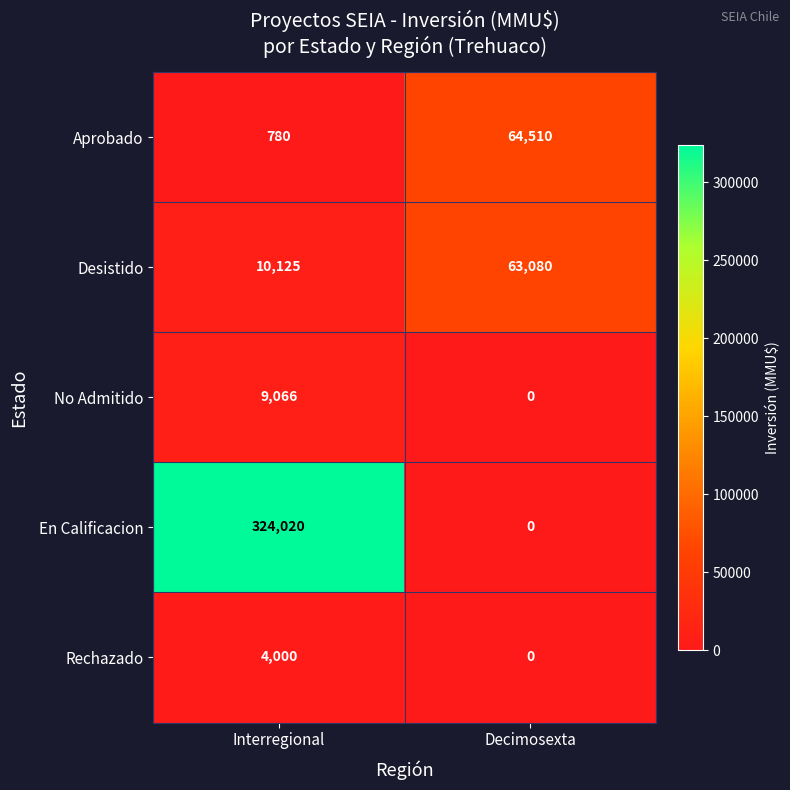

Between Interregional and Decimosexta, which series saw the biggest shift?

En Calificacion